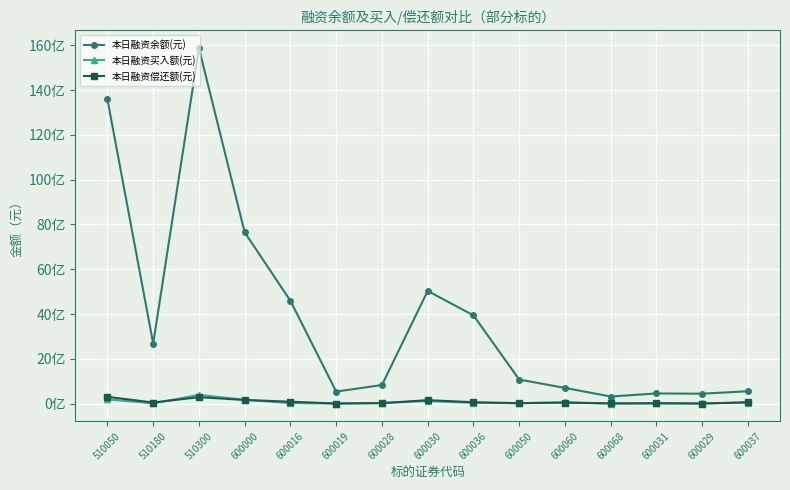

What is the minimum value for 本日融资偿还额(元)?

4557791